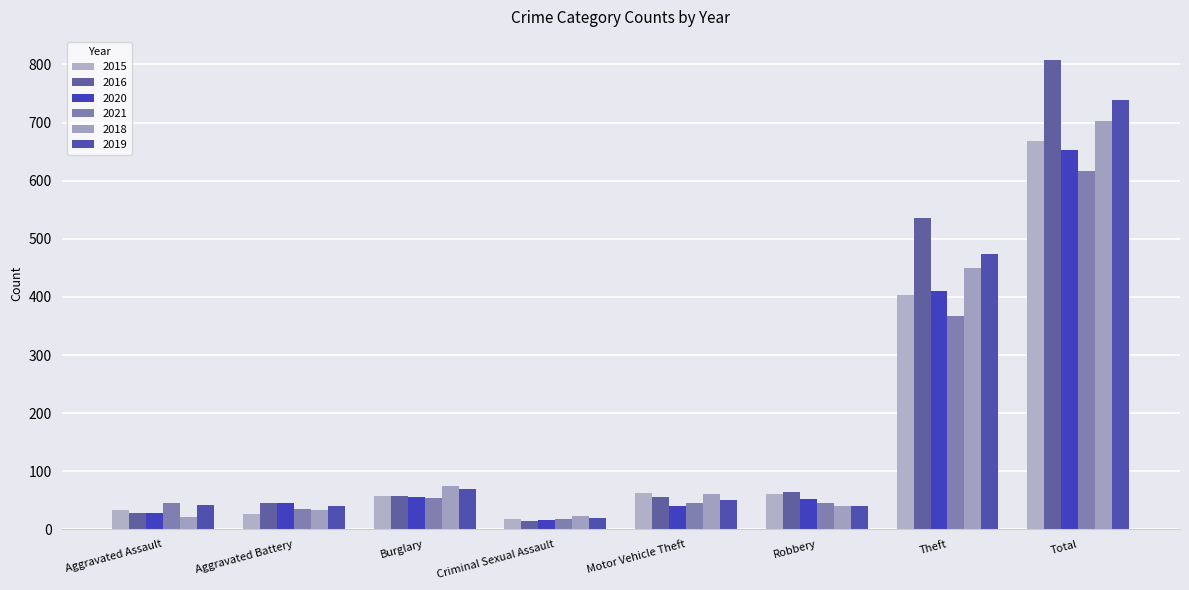

What is the difference between the maximum and minimum values in the 2019 series?

719